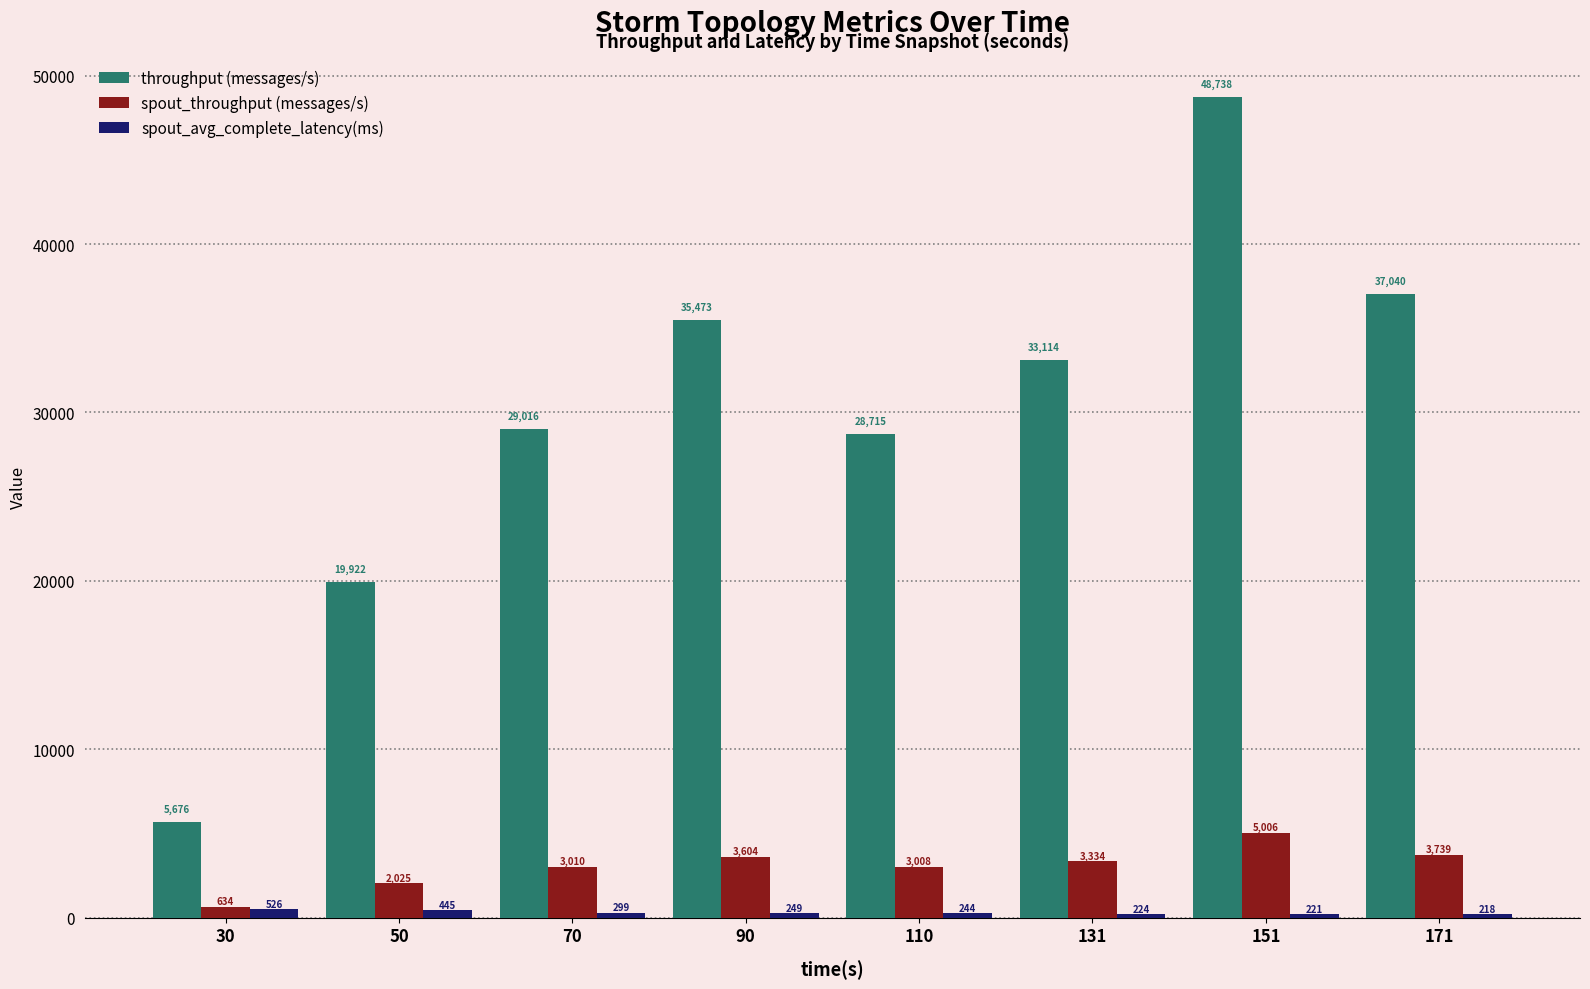

What are all the series names shown in the legend?

throughput (messages/s), spout_throughput (messages/s), spout_avg_complete_latency(ms)